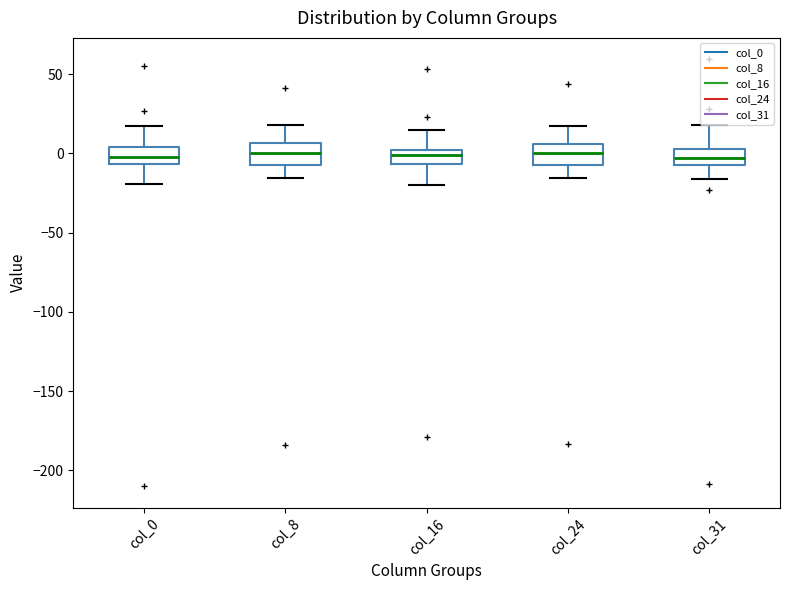

Reading left to right, transcribe this box plot: for each box, give where its median line is, the range the box spans, and where its two whiskers end, as read against the y-axis. The values are not printed on the chart, so give them approximately, as read against the axis.

col_0: median 0, box -5 to 5, whiskers -20 to 15
col_8: median 0, box -5 to 5, whiskers -15 to 20
col_16: median 0 (inside the box), box -5 to 0, whiskers -20 to 15
col_24: median 0, box -5 to 5, whiskers -15 to 15
col_31: median -5 (inside the box), box -5 to 5, whiskers -15 to 20